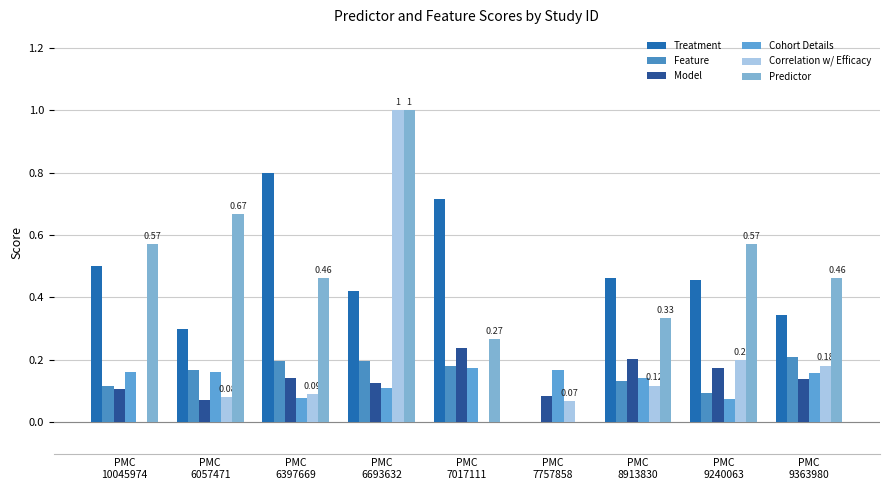

Reading left to right, what are all the values shown in this chart?

Treatment: 0.5	0.3	0.8	0.4	0.7	0.0	0.5	0.5	0.3
Feature: 0.1	0.2	0.2	0.2	0.2	0.0	0.1	0.1	0.2
Model: 0.1	0.1	0.1	0.1	0.2	0.1	0.2	0.2	0.1
Cohort Details: 0.2	0.2	0.1	0.1	0.2	0.2	0.1	0.1	0.2
Correlation w/ Efficacy: 0.0	0.1	0.1	1.0	0.0	0.1	0.1	0.2	0.2
Predictor: 0.6	0.7	0.5	1.0	0.3	0.0	0.3	0.6	0.5